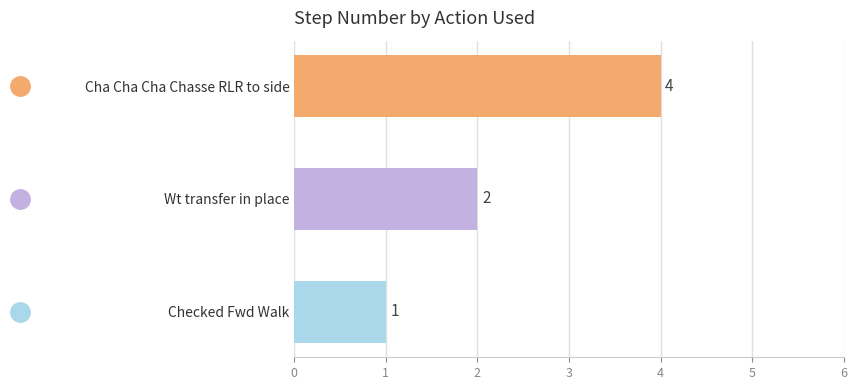

Rank the categories by value from lowest to highest.

Checked Fwd Walk, Wt transfer in place, Cha Cha Cha Chasse RLR to side